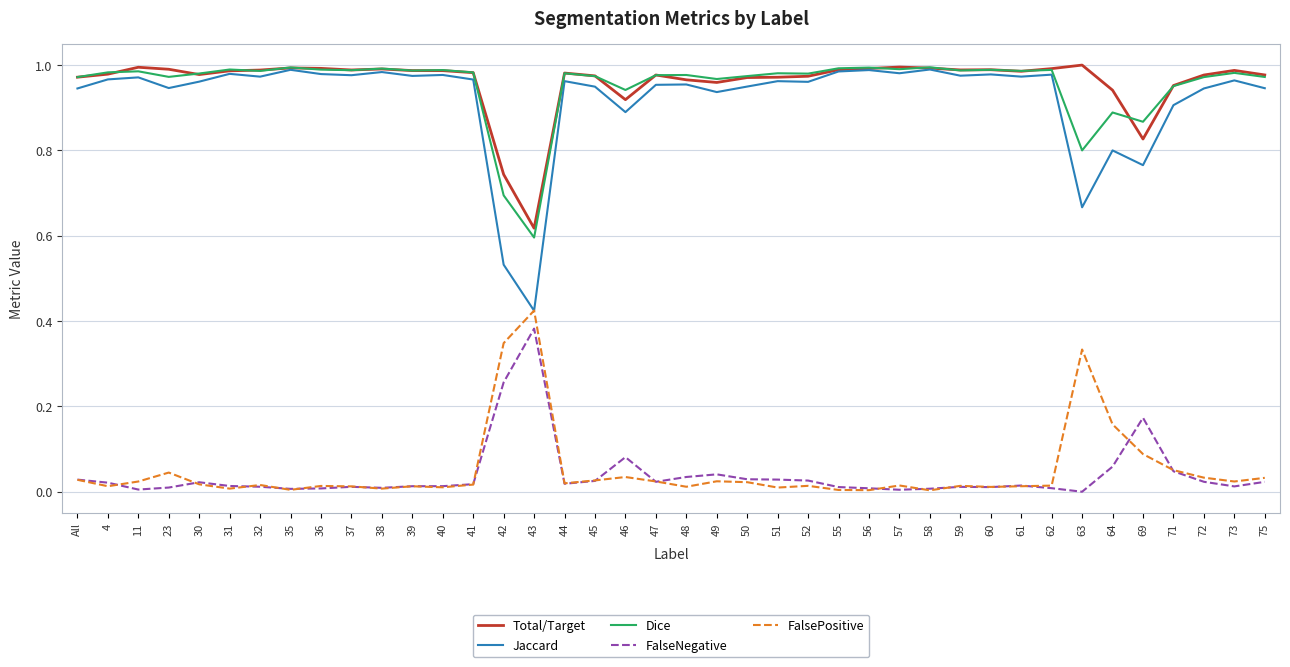

Does the chart display data point markers on the line(s)?

No